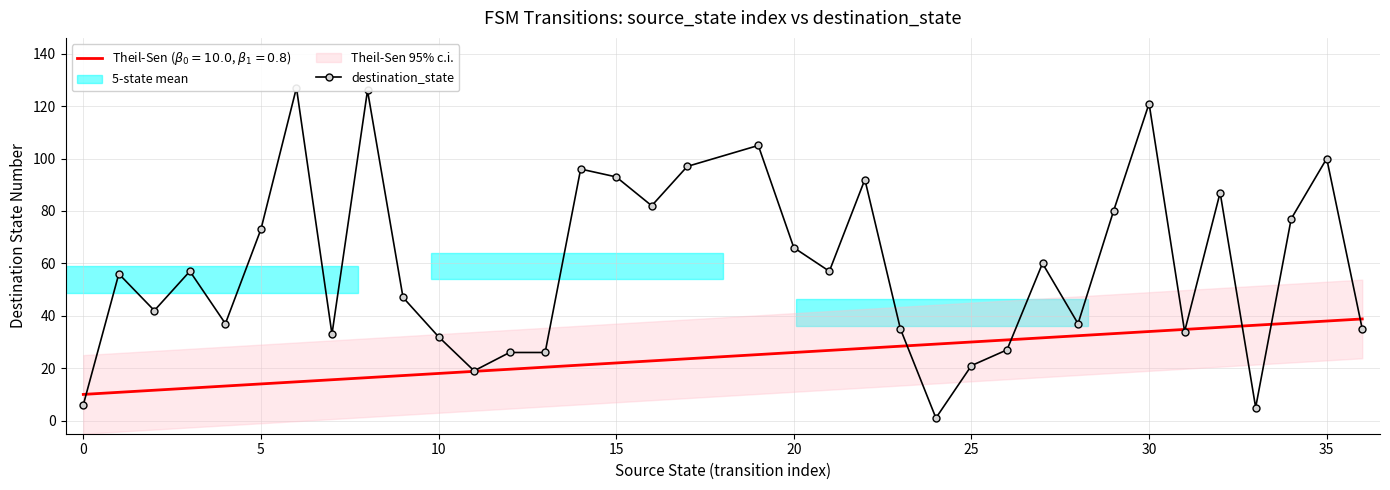

What is the difference between the second highest and second lowest values?

121